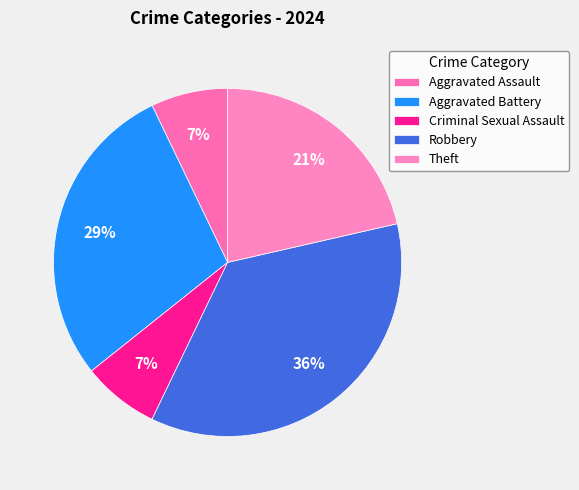

To the nearest percent, what percentage of the pie is Aggravated Assault?

7%